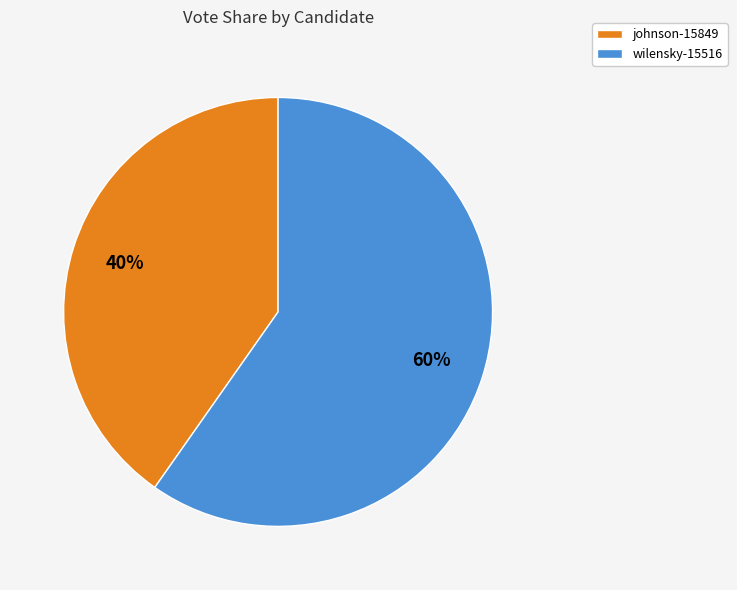

Is it true that johnson-15849 is 53% of the pie?

False